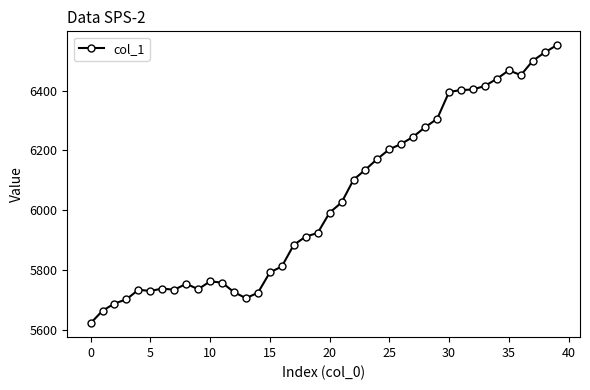

How many data points does each series have?

40